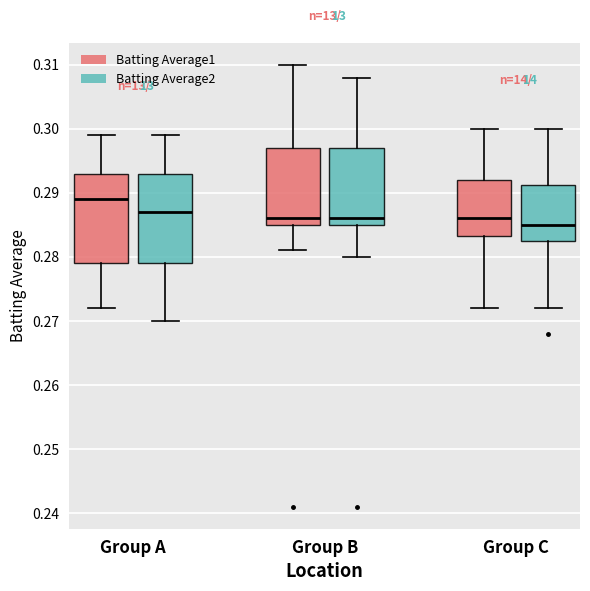

Which box's median line is the highest?

Group A (Batting Average1)